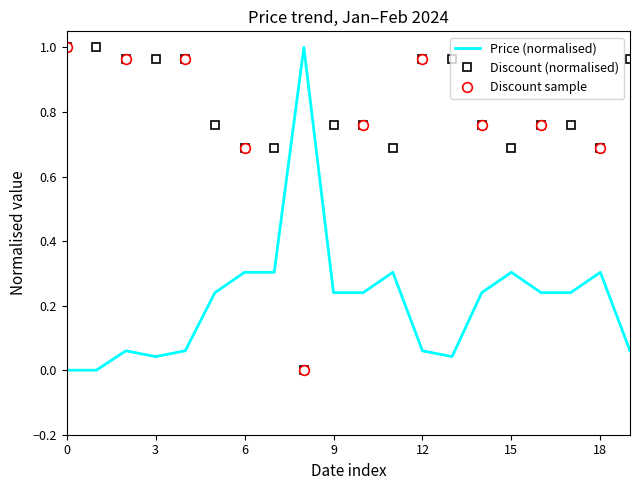

How many times do Discount (normalised) and Price (normalised) cross each other?

2